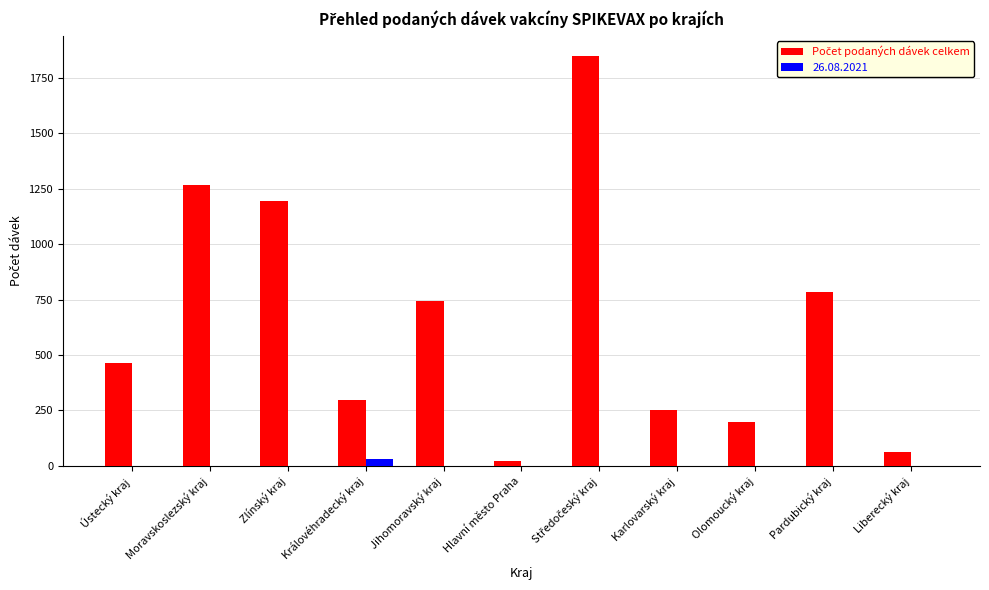

The 26.08.2021 series shows 0 at Pardubický kraj. True or false?

True